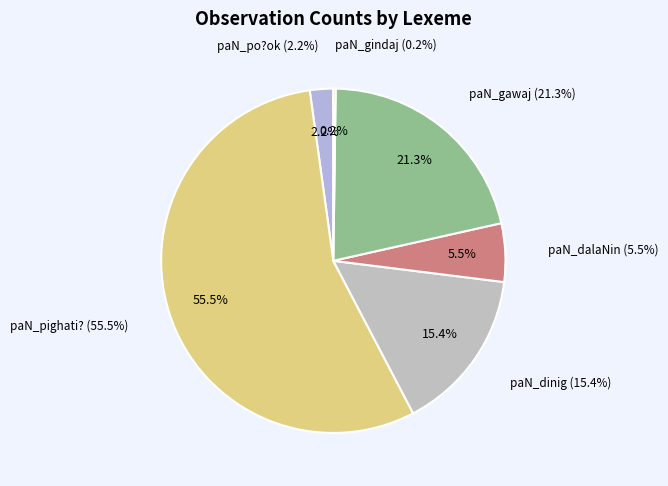

Count the number of slices in the pie.

6